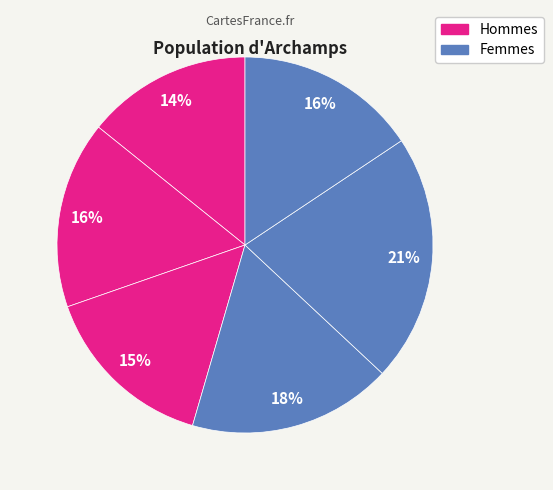

Count the number of slices in the pie.

6